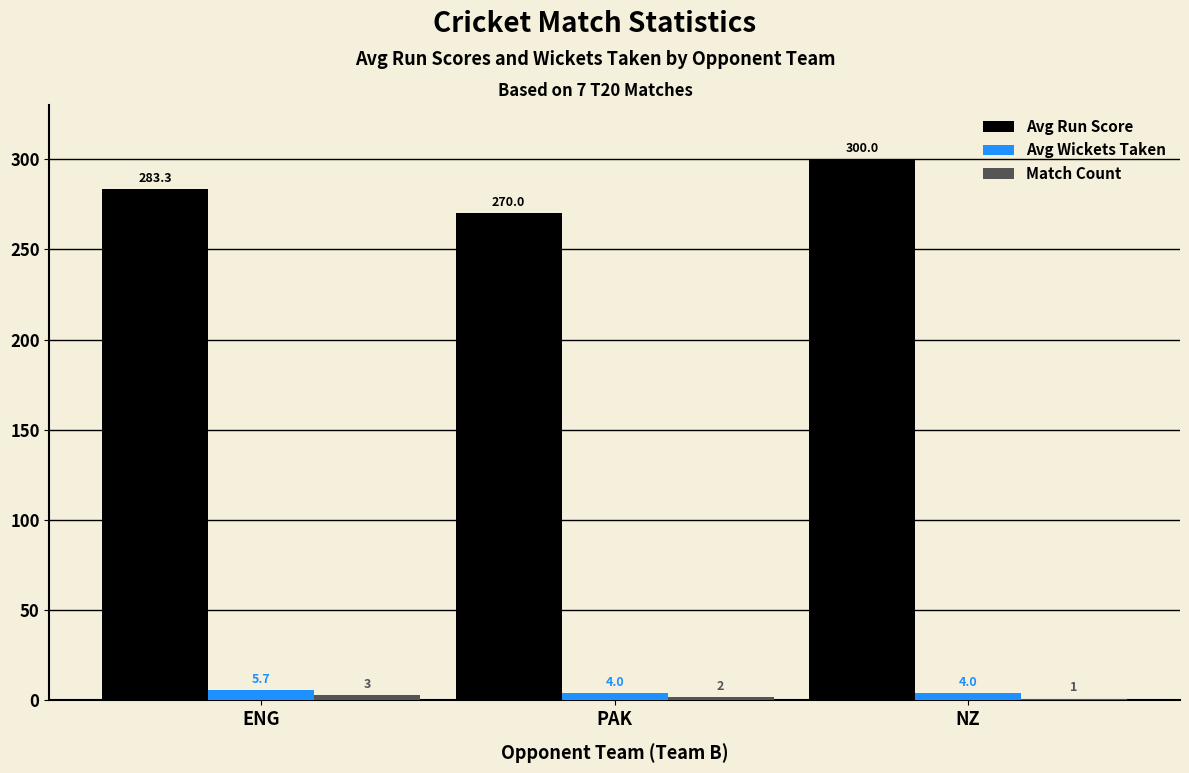

At which label does Avg Wickets Taken reach its peak?

ENG